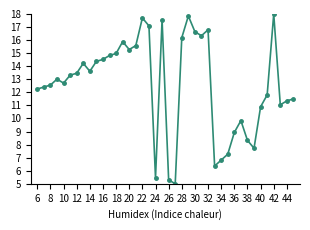

What is the difference between the maximum and minimum values?

13.0